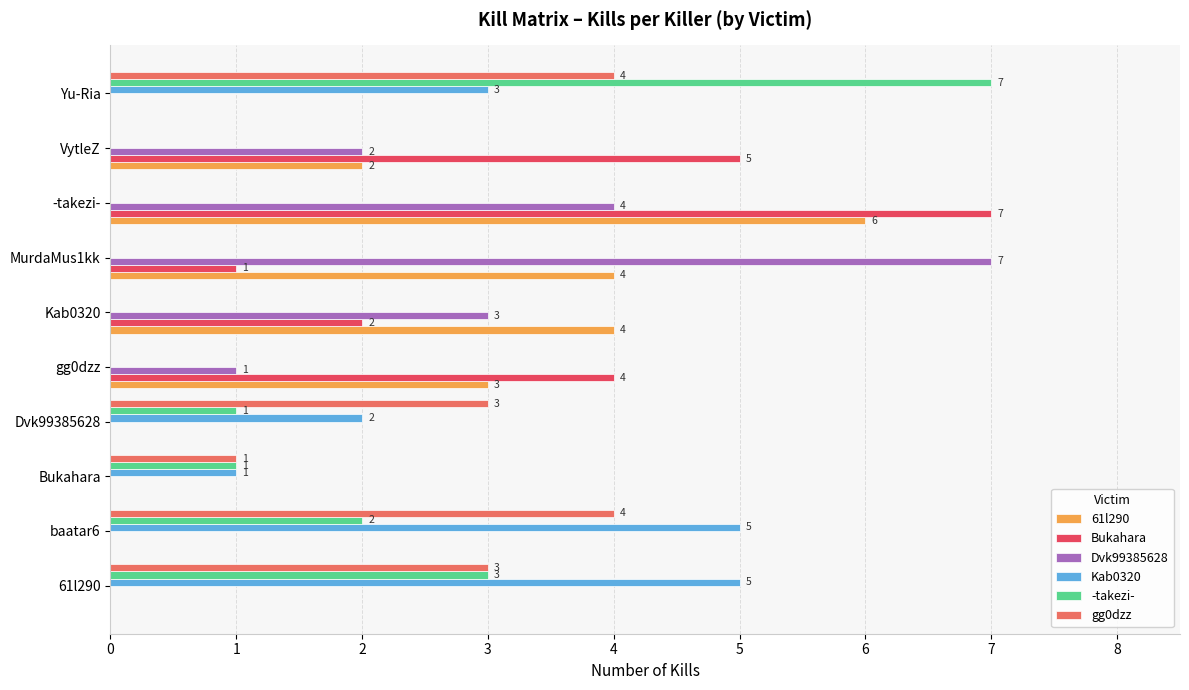

Between Dvk99385628 and -takezi-, which series saw the biggest shift?

Bukahara